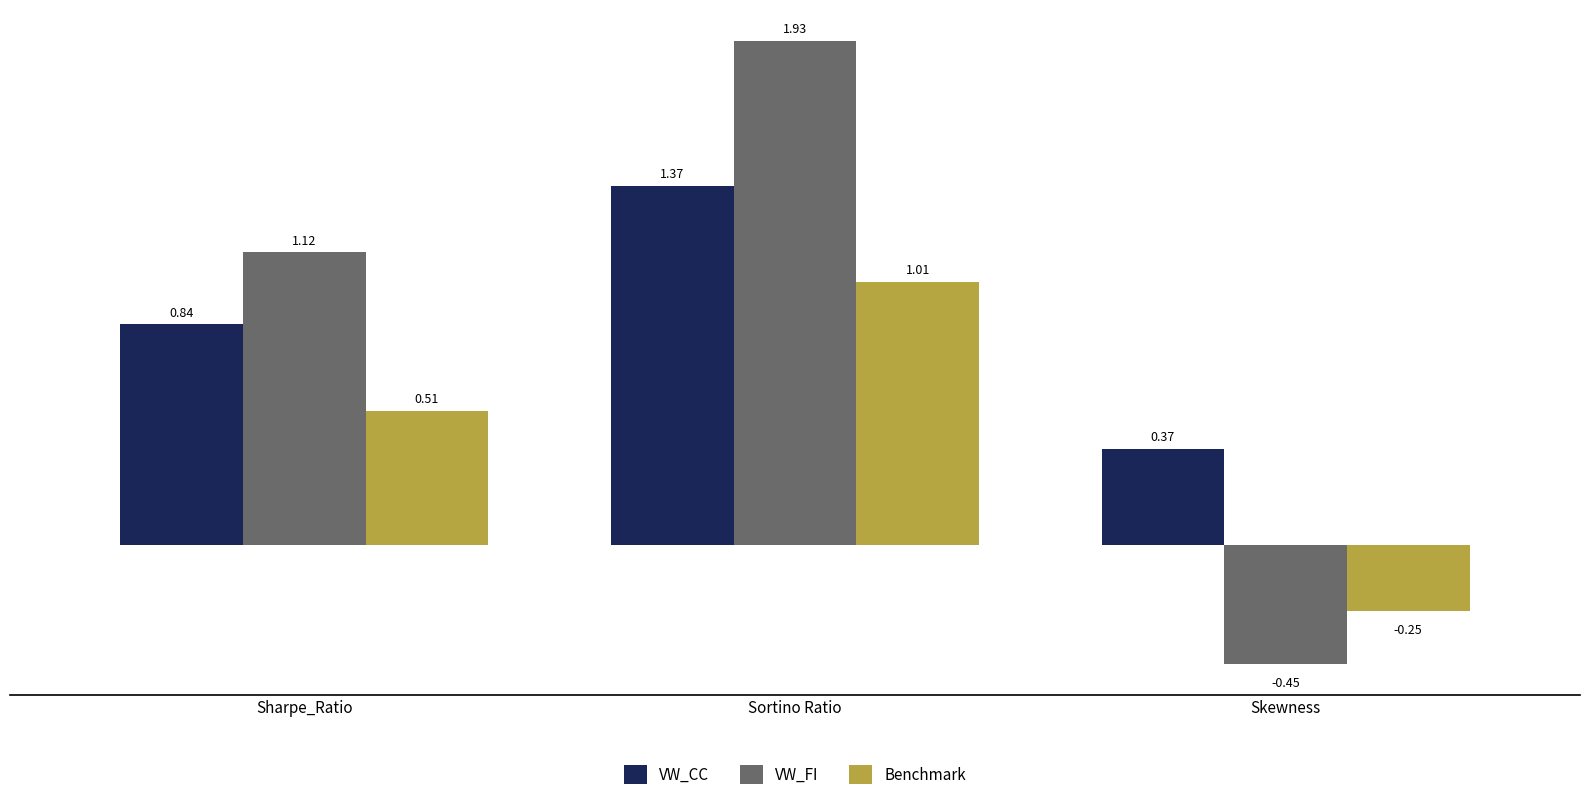

At which category is the sum across all series the highest?

Sortino Ratio